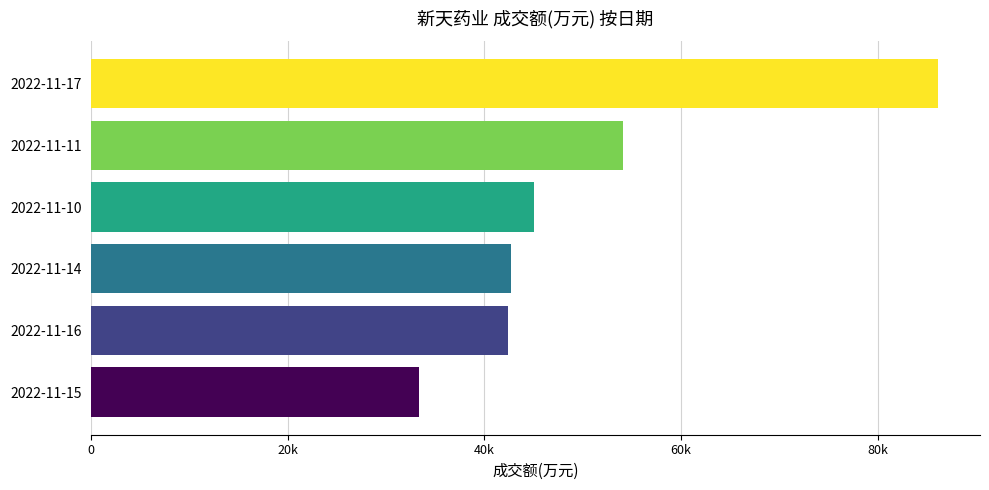

What is the difference between the second highest and minimum values?

20793